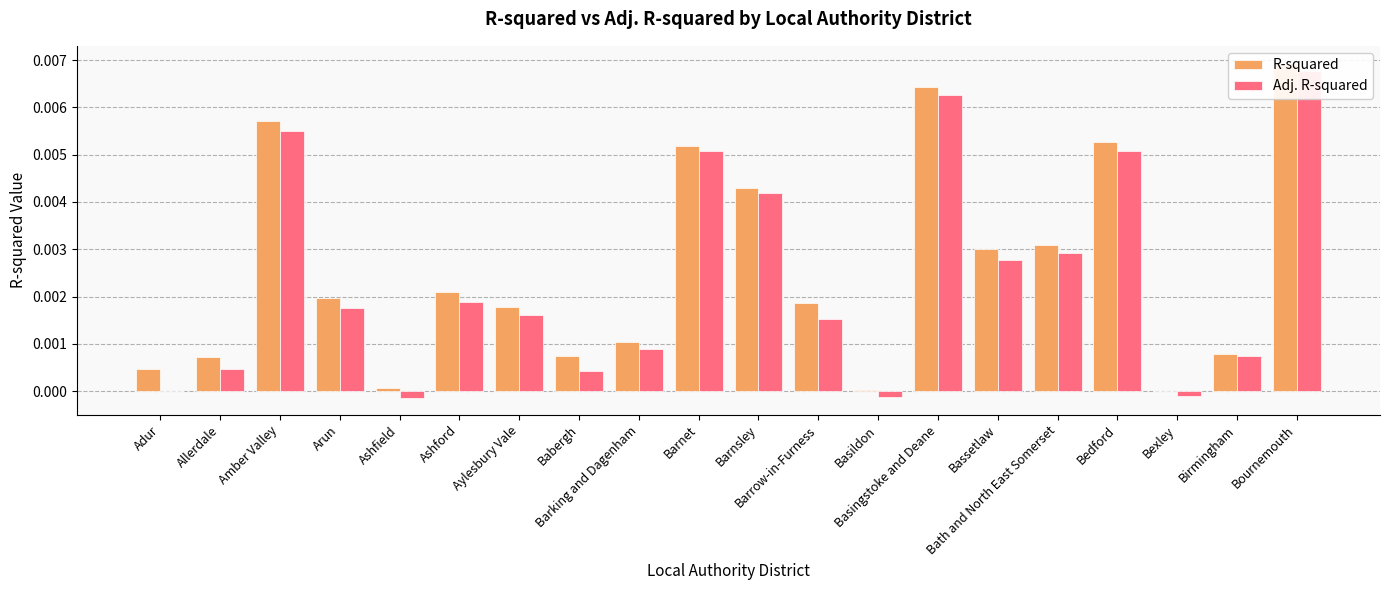

Which has a higher value, Ashfield or Basingstoke and Deane?

Basingstoke and Deane